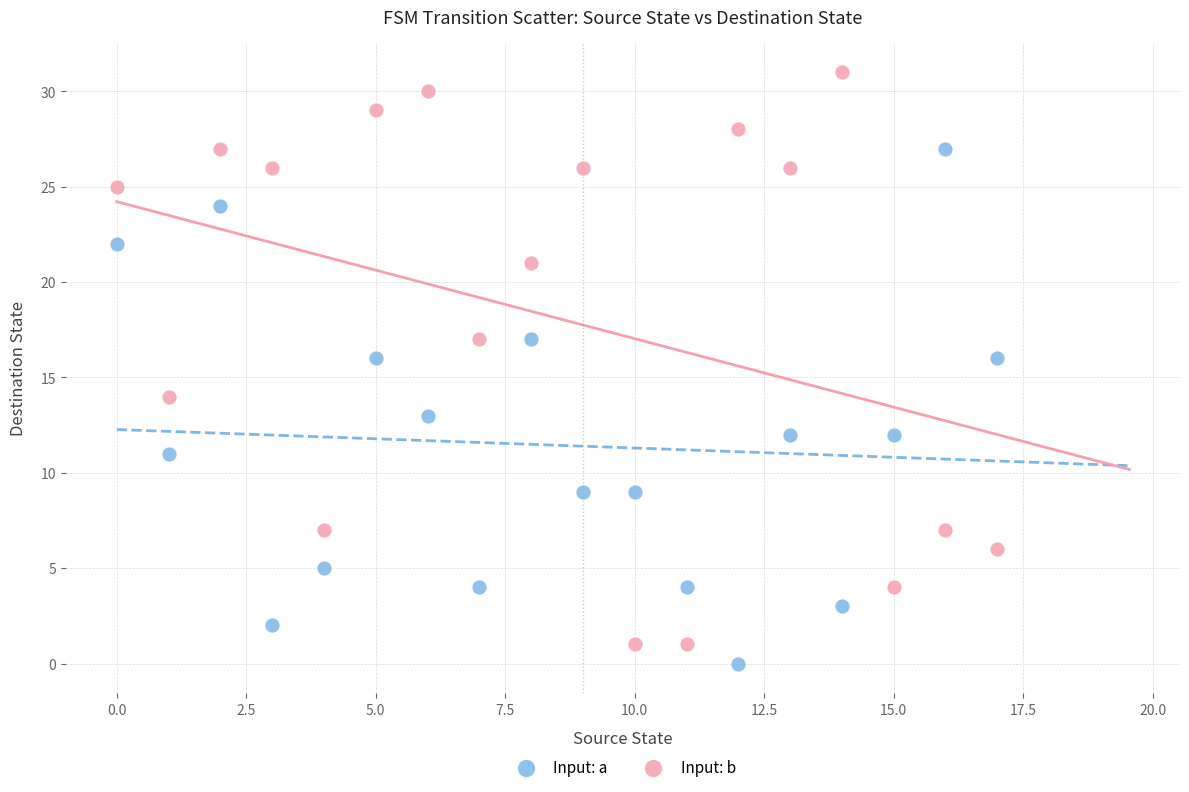

Which series has the largest Y range (max minus min)?

Input: b